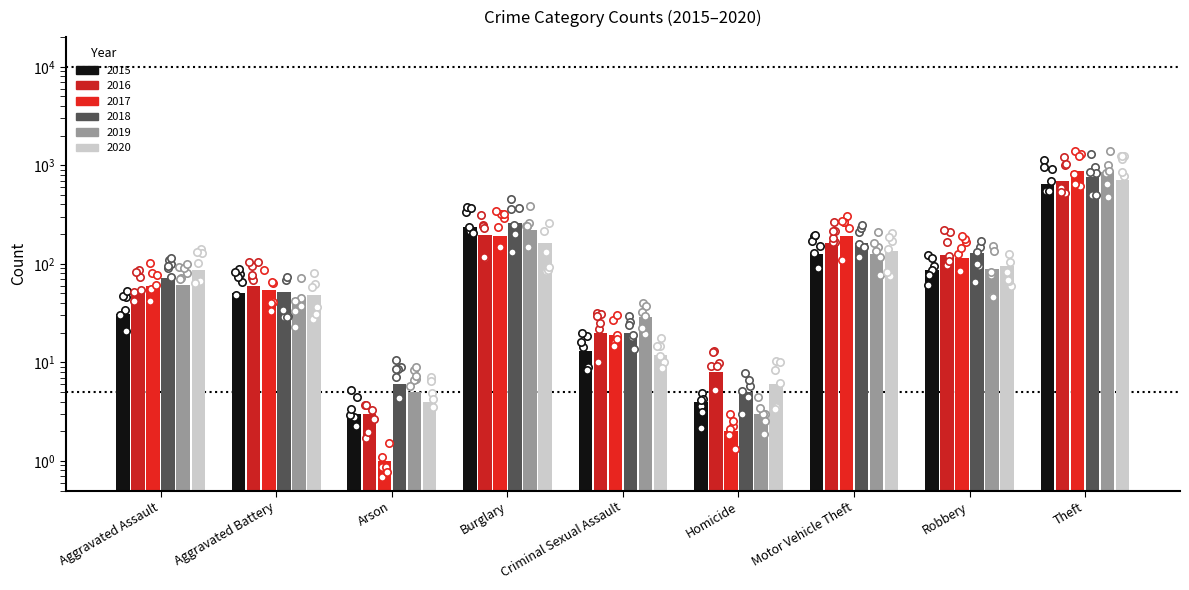

Which series contains the highest Y value?

2017